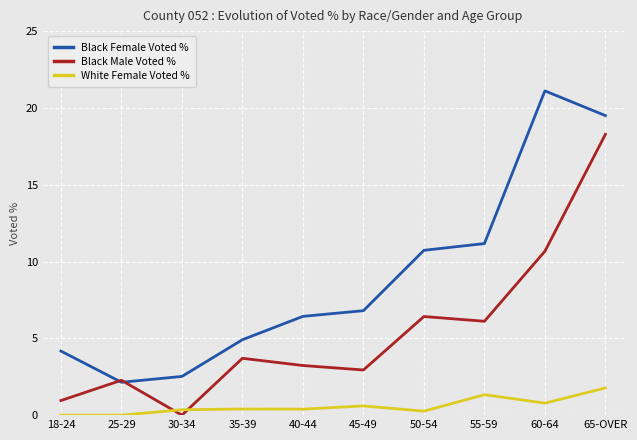

At which label does Black Male Voted % reach its minimum?

30-34